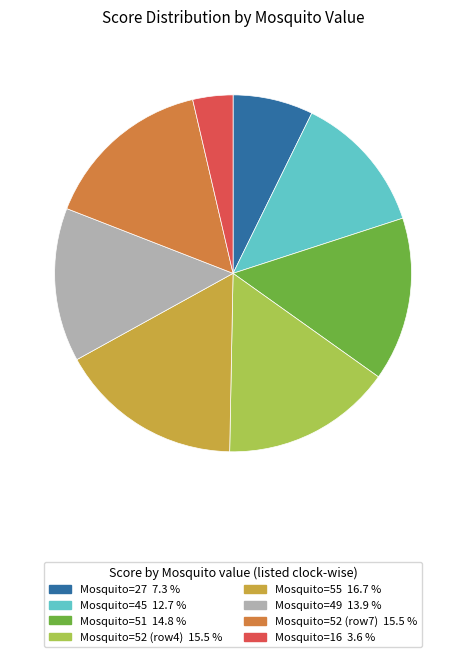

Is there any slice that represents more than half of the pie?

No